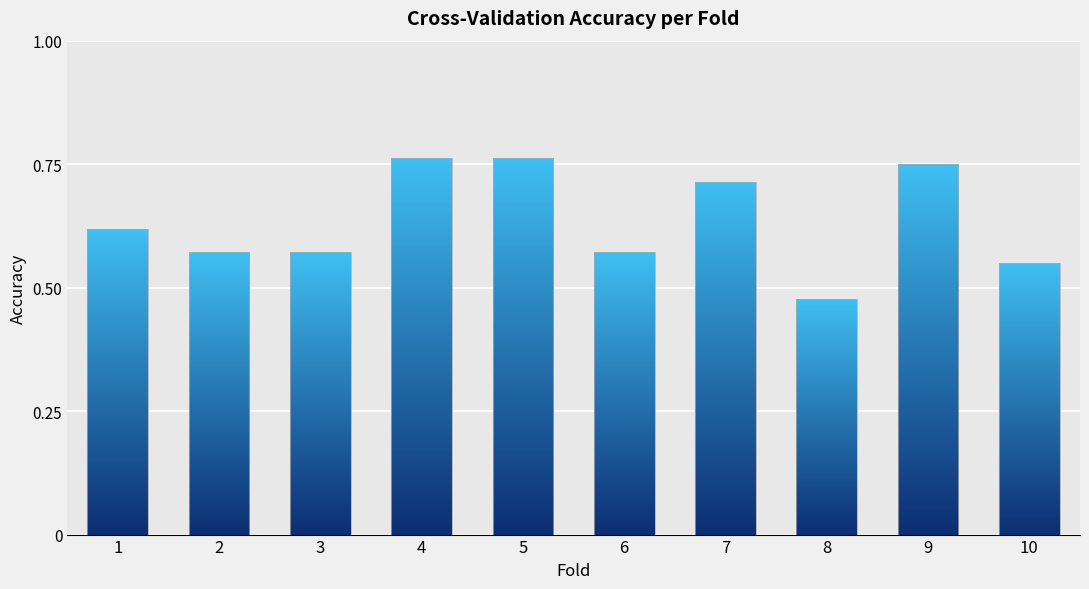

What is the change in value from 1 to 7?

+0.1